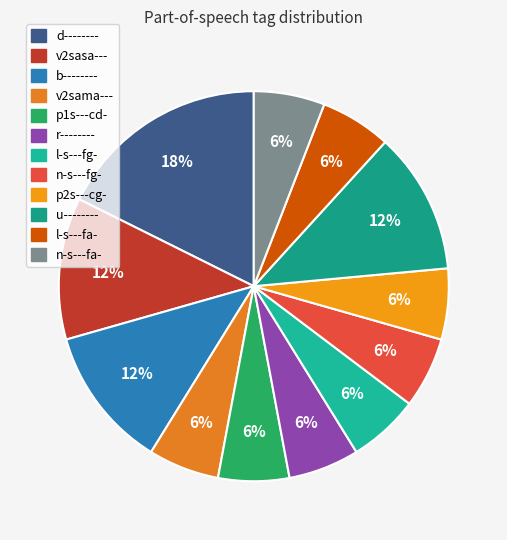

To the nearest percent, what is the difference between the p1s---cd- and v2sasa--- slice percentages?

6%